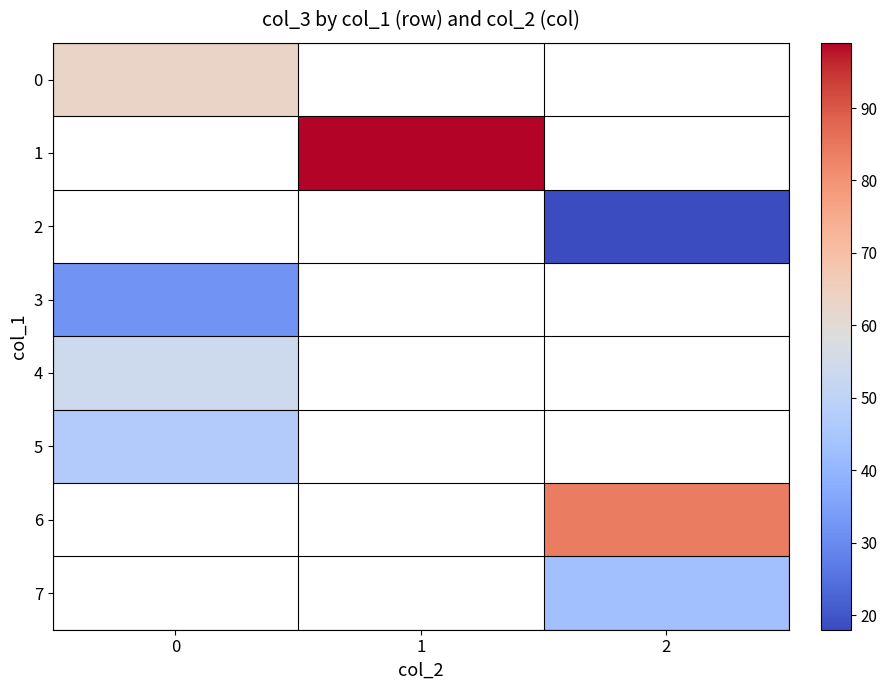

At how many categories does at least one series exceed 36?

3